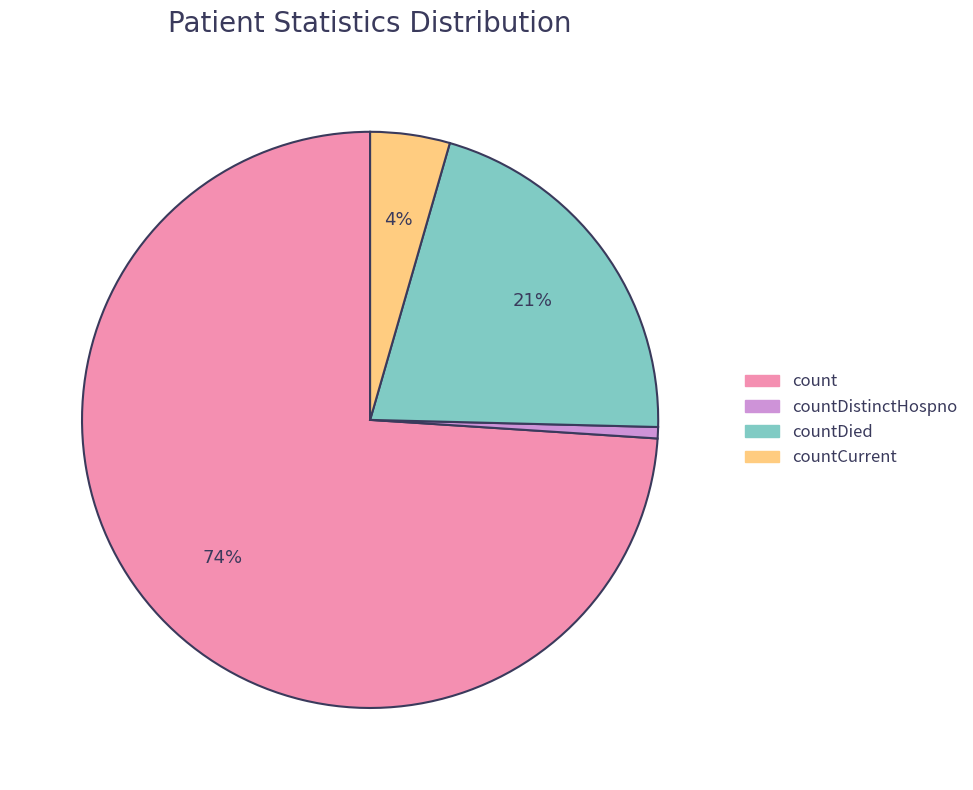

Is there any slice that represents more than half of the pie?

Yes